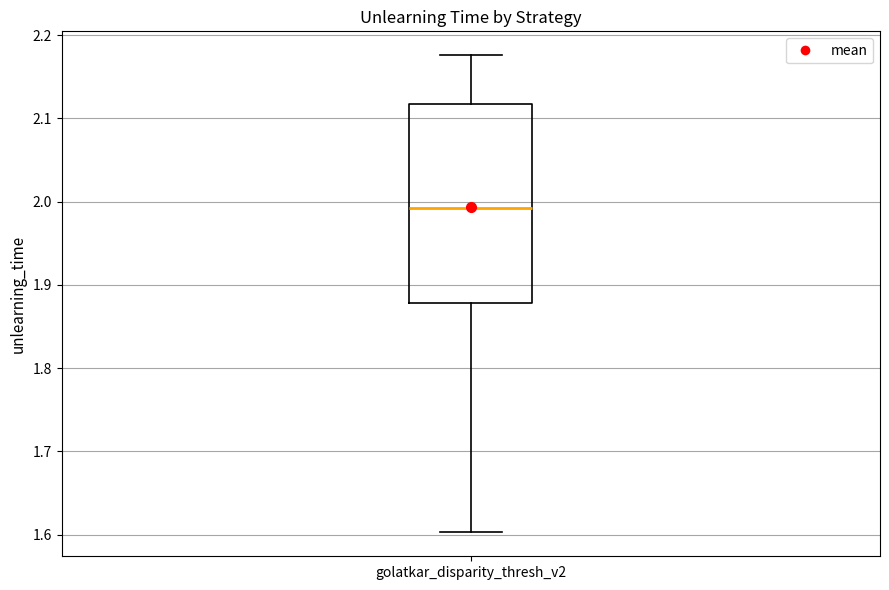

Transcribe this box plot: give where the median line is, the range the box spans, and where the two whiskers end, as read against the y-axis. The values are not printed on the chart, so give them approximately, as read against the axis.

median 1.99, box 1.88 to 2.12, whiskers 1.60 to 2.18